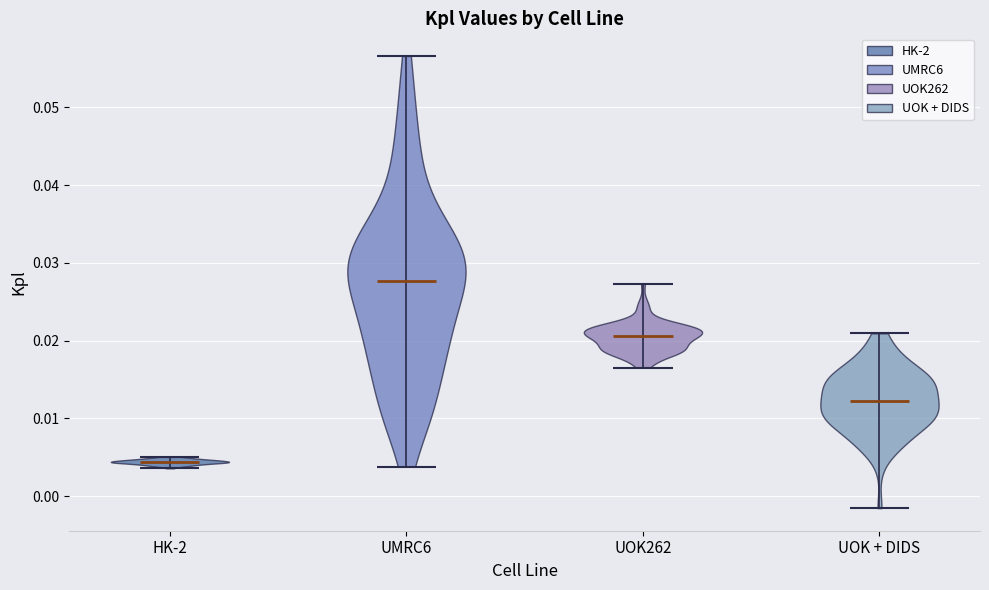

Reading left to right, read every violin against the y-axis: where its median line is, and the lowest and highest points it reaches. The values are not printed on the chart, so give them approximately, as read against the axis.

HK-2: median line 0.004, lowest point 0.004, highest point 0.005
UMRC6: median line 0.028, lowest point 0.004, highest point 0.057
UOK262: median line 0.021, lowest point 0.017, highest point 0.027
UOK + DIDS: median line 0.012, lowest point -0.002, highest point 0.021